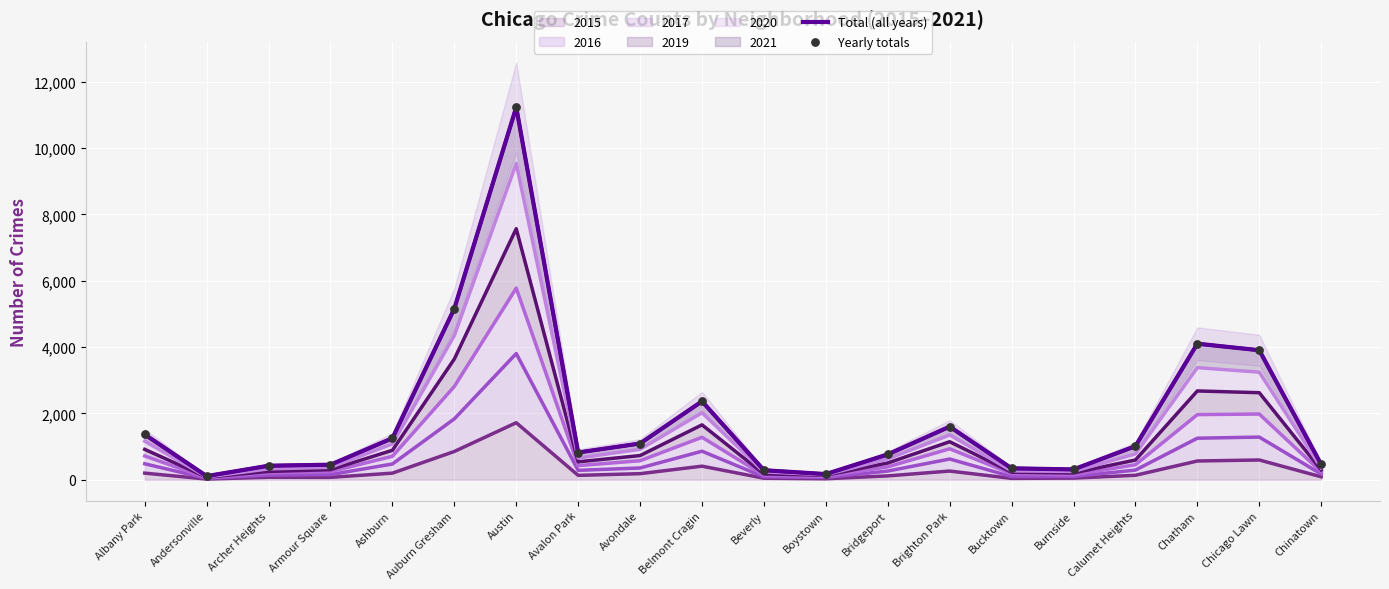

Is the value of Total (all years) at Bridgeport greater than the value of Yearly totals at Avalon Park?

No